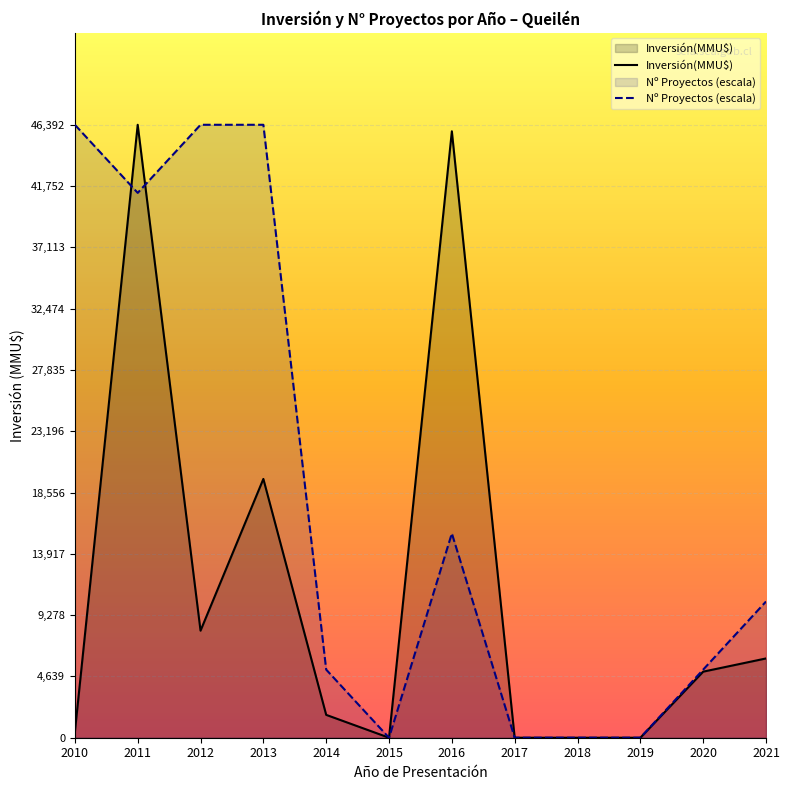

Count the number of data series in this chart.

2